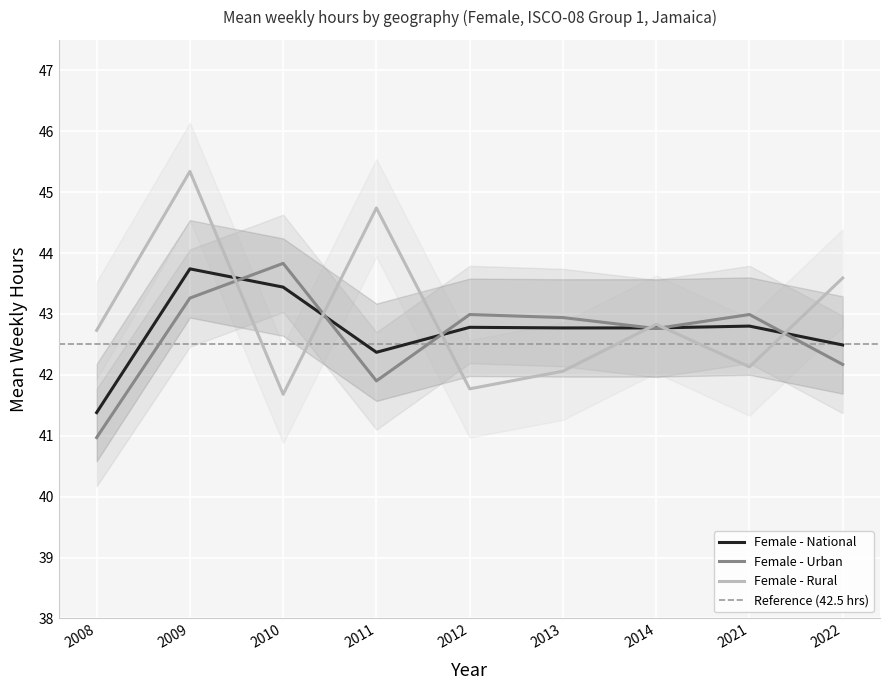

What is the difference between the maximum and minimum values in the sex_f_urb series?

2.9